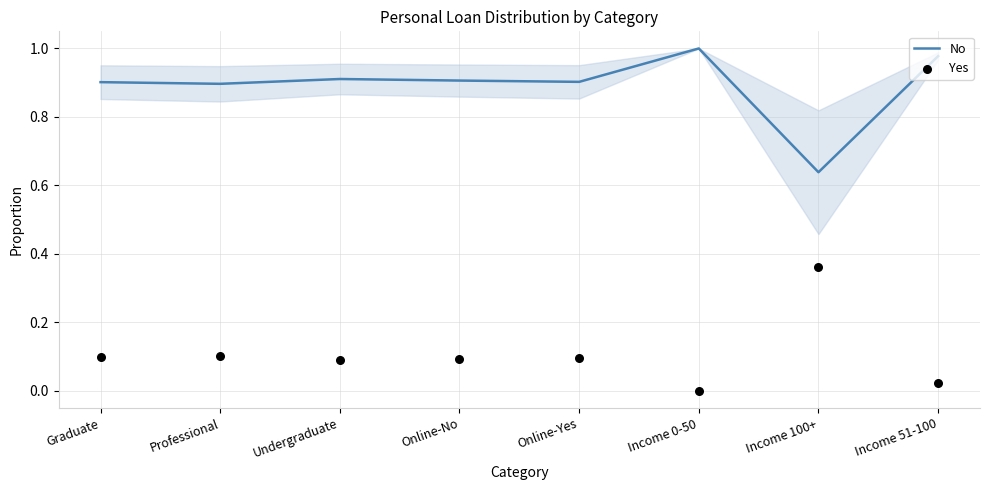

At how many categories does at least one series exceed 0?

8